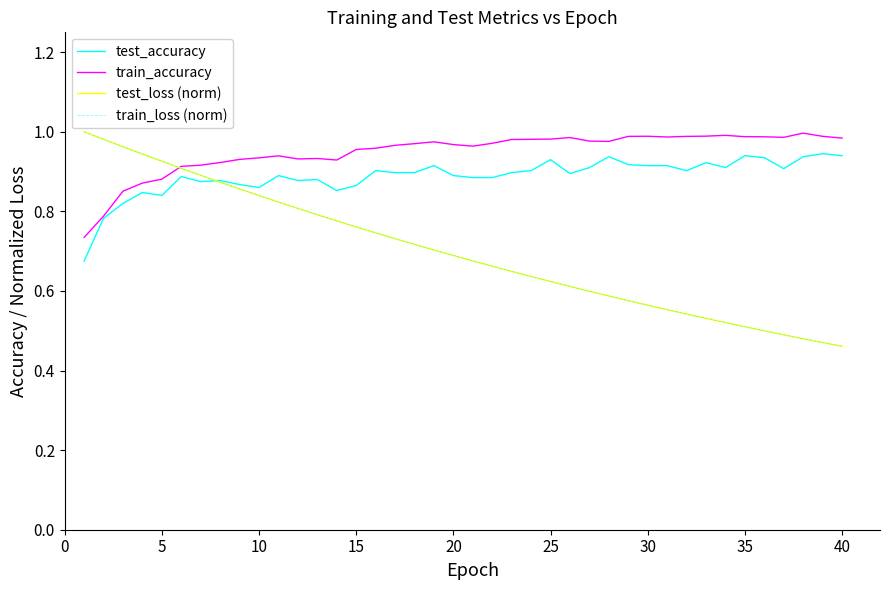

Which series has the widest spread of values?

train_loss (norm)